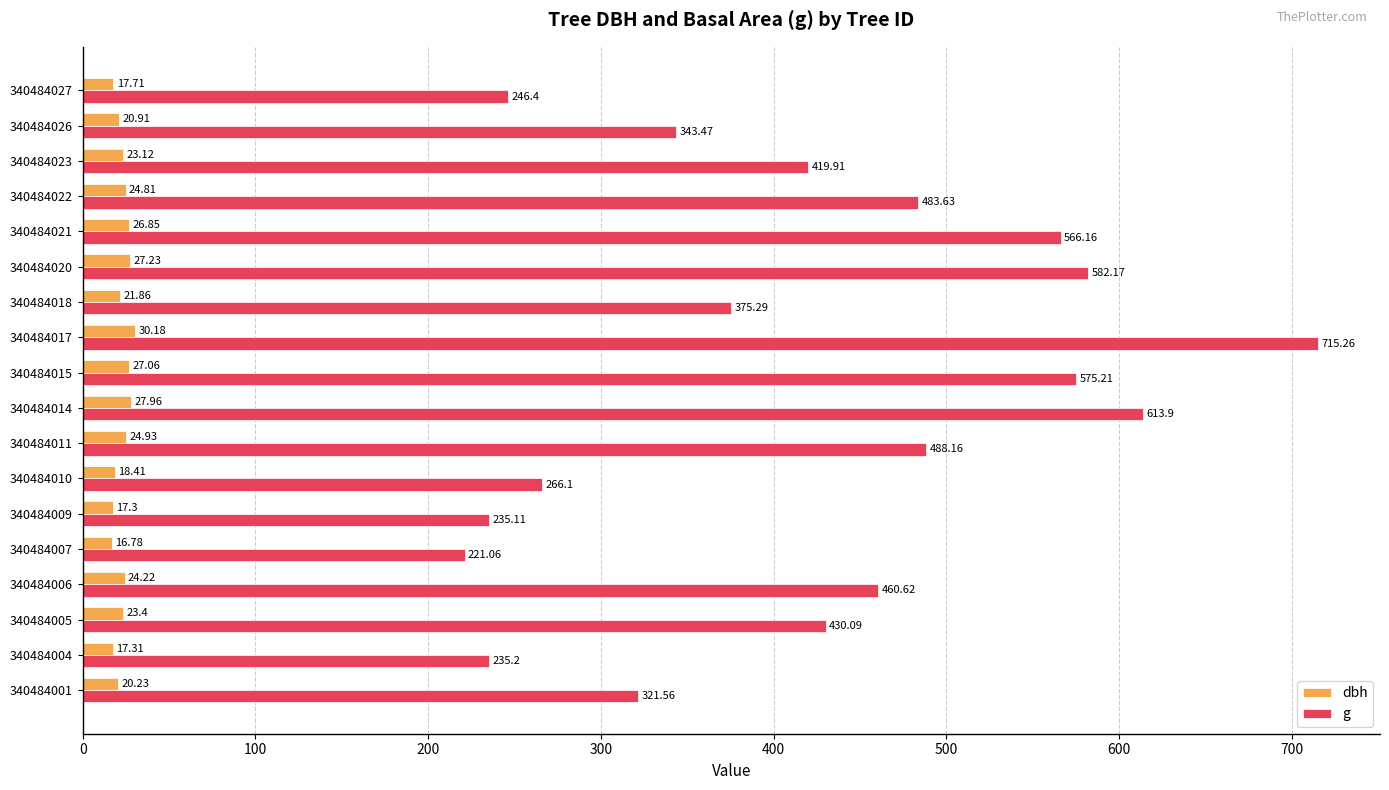

List the series in order of their overall mean, highest first.

g, dbh